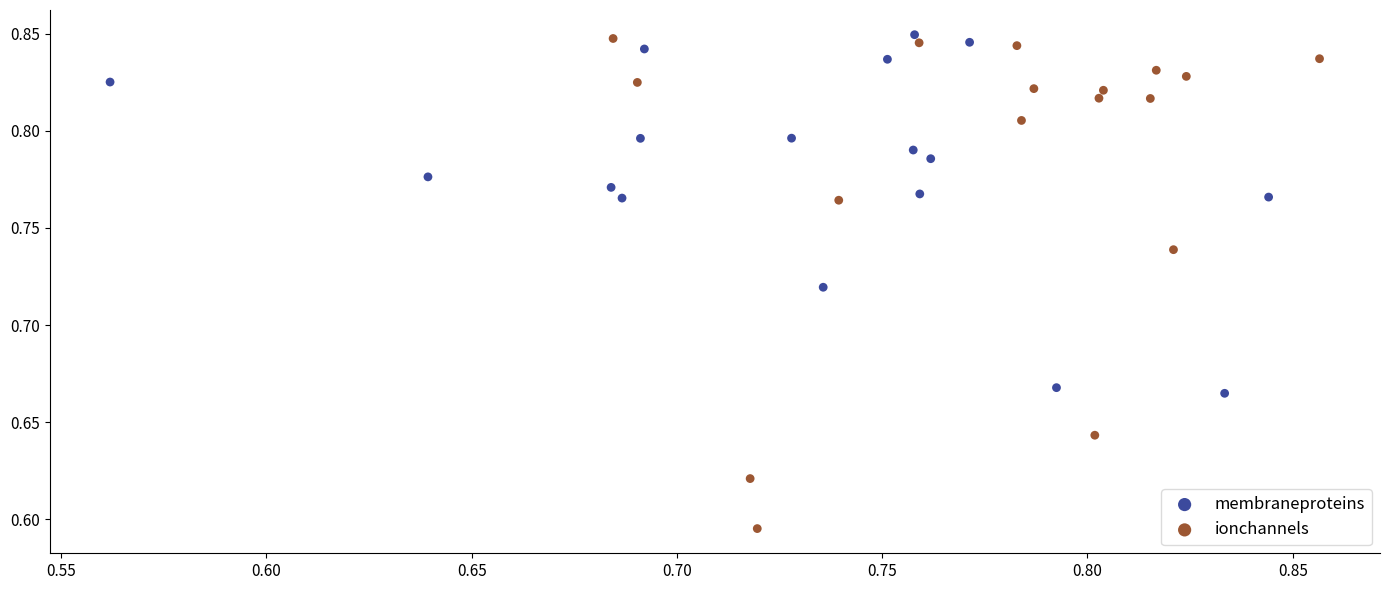

Which series reaches the minimum Y coordinate?

ionchannels